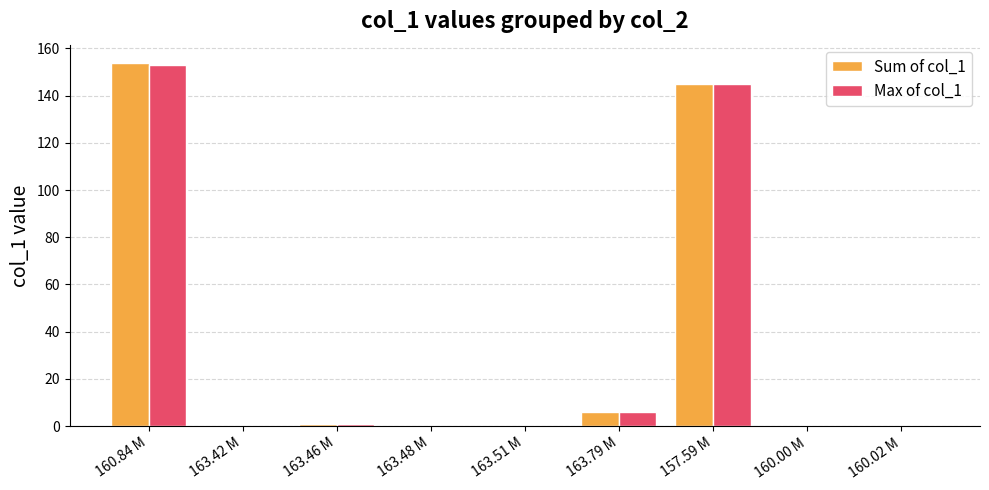

How many groups of bars are there?

9